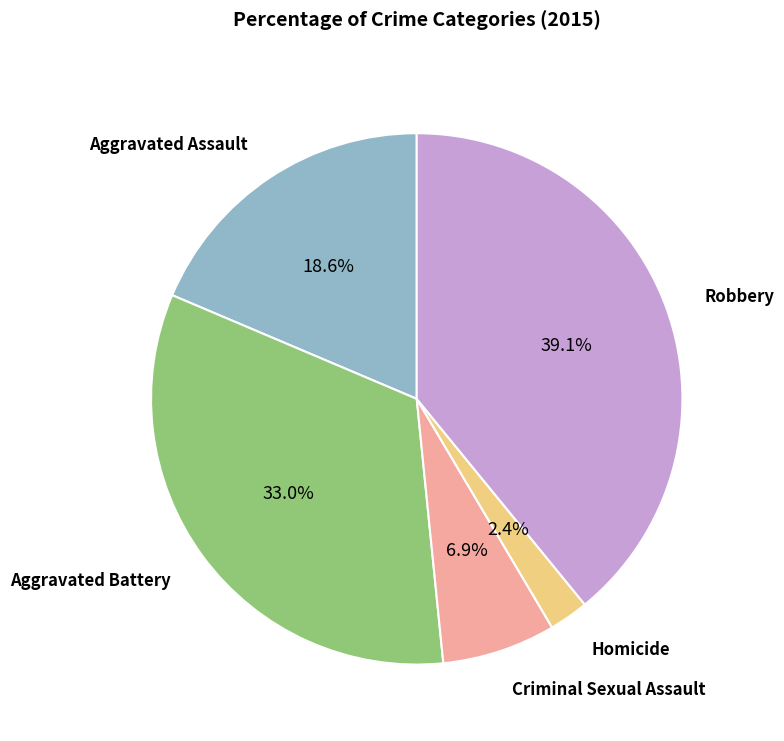

True or false: Criminal Sexual Assault accounts for 7% of the total.

True